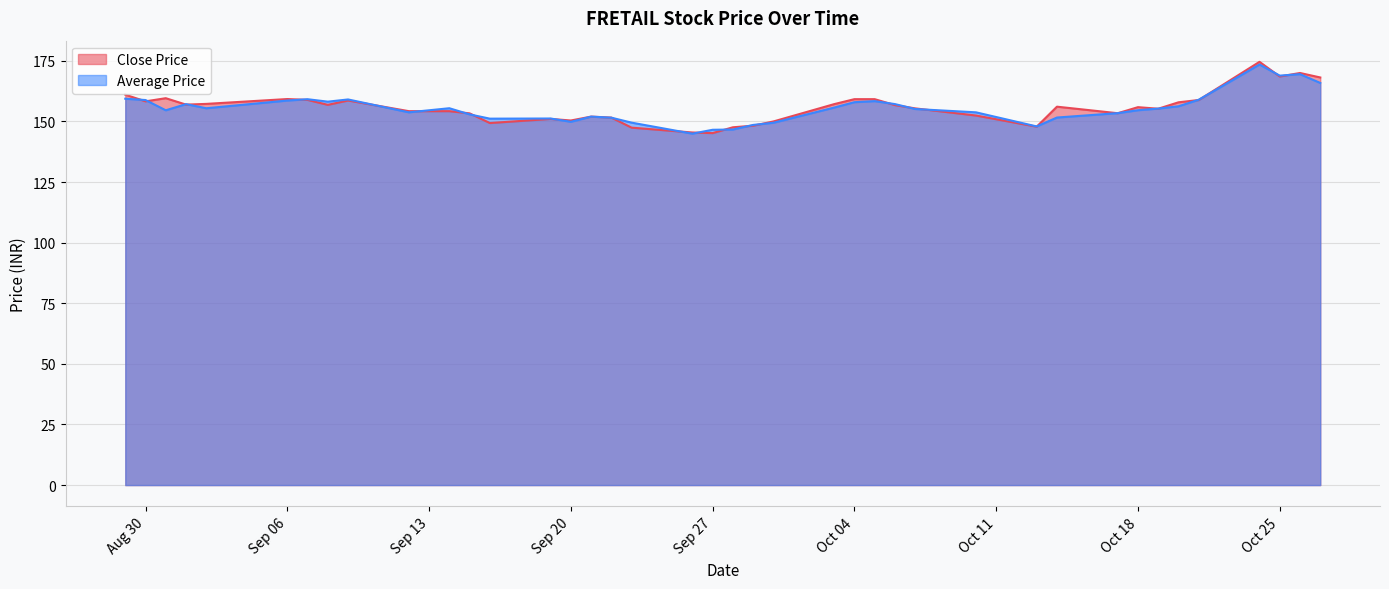

What is the sum of all Average Price values?

6218.3